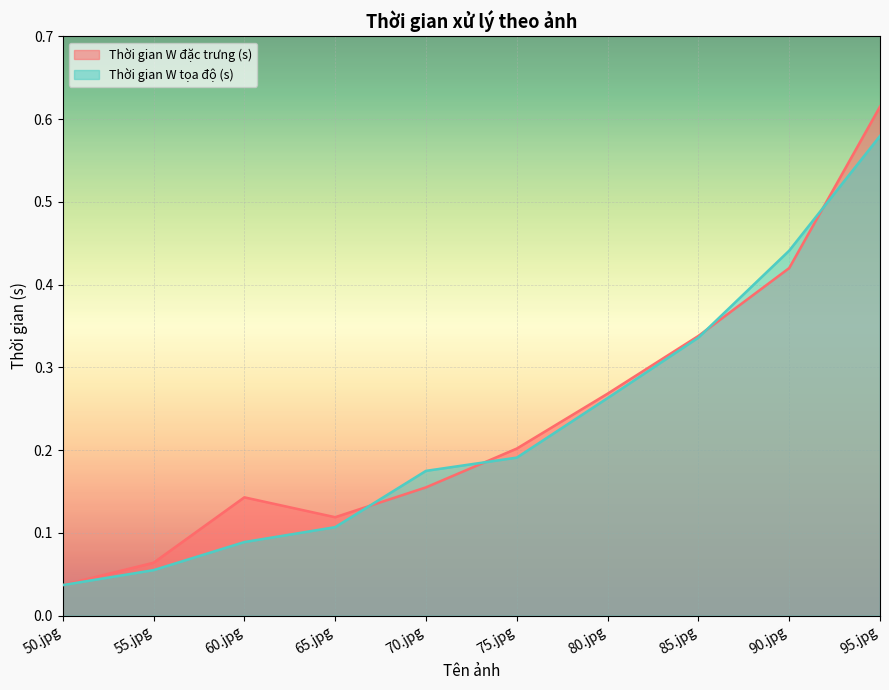

What is the label of the 8th point from the left?

85.jpg